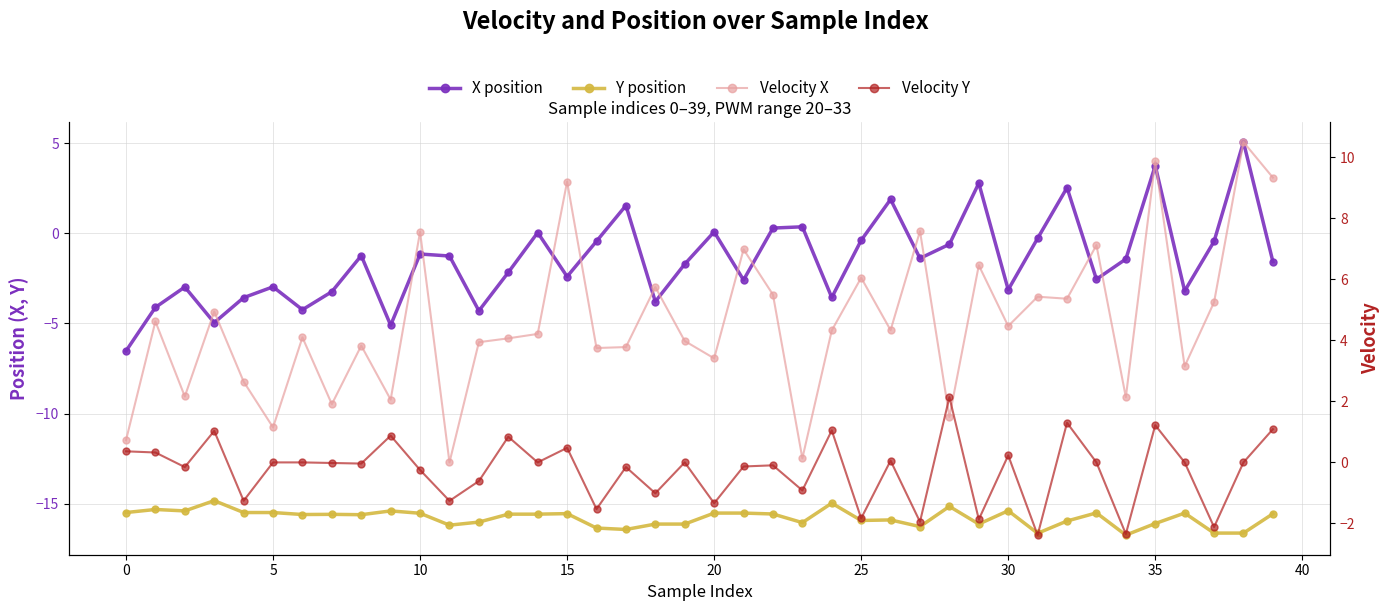

How many positive values does the X position series have?

10